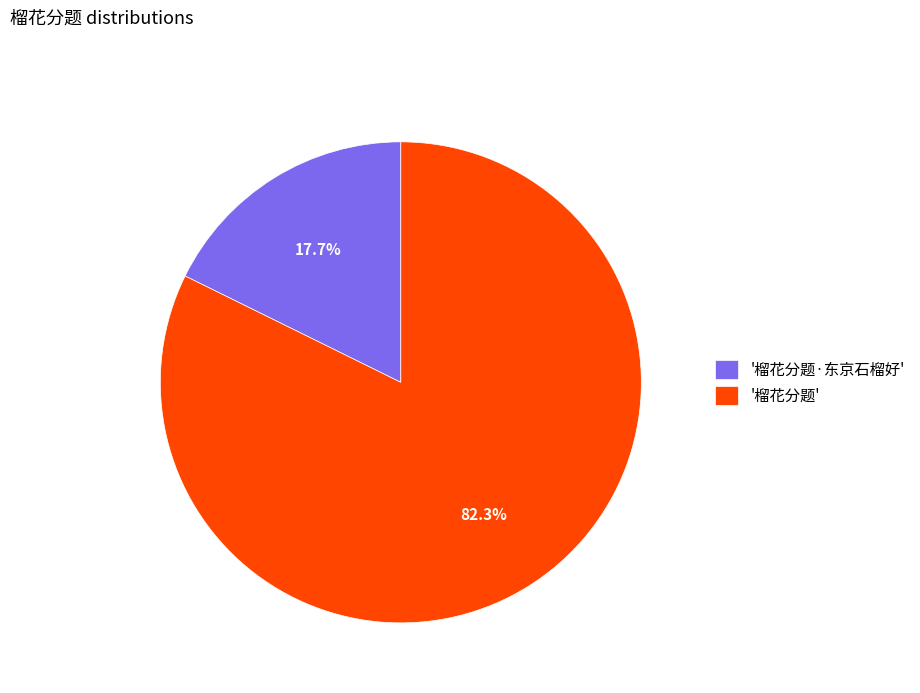

To the nearest percent, what is the average slice percentage?

50%